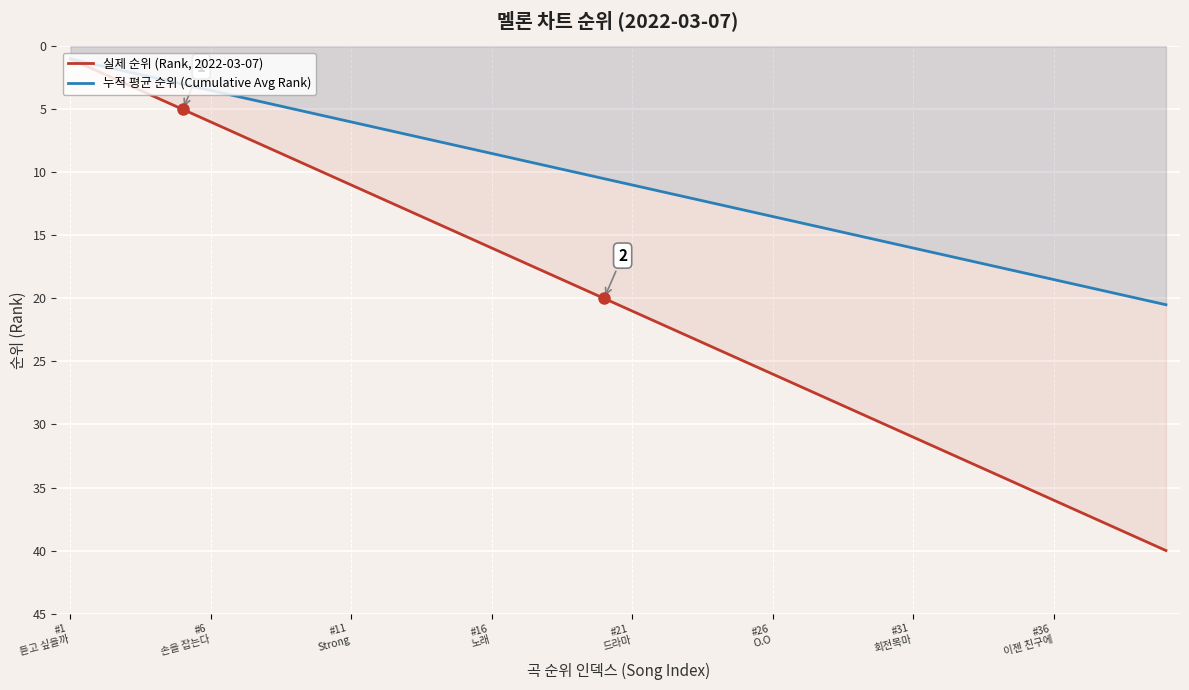

What is the value of the 누적 평균 순위 (Cumulative Avg Rank) point at the 22nd from the left?

11.5